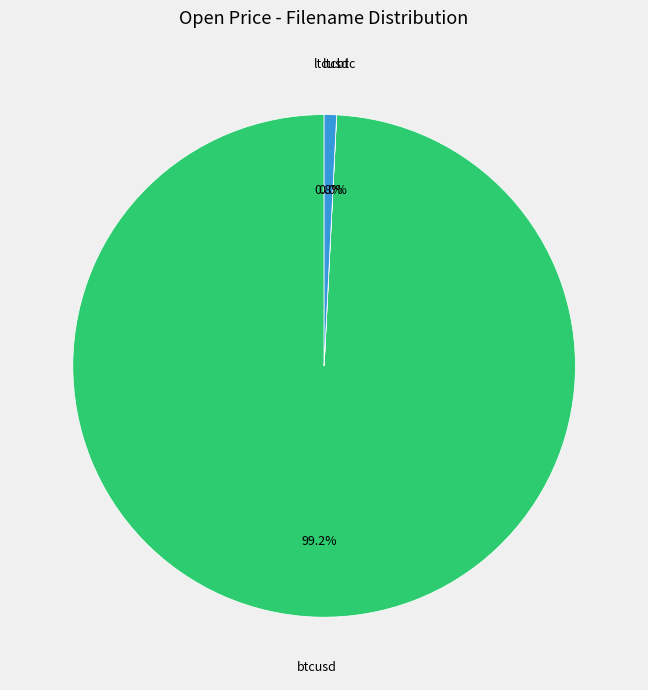

Between btcusd and ltcusd, which is larger?

btcusd